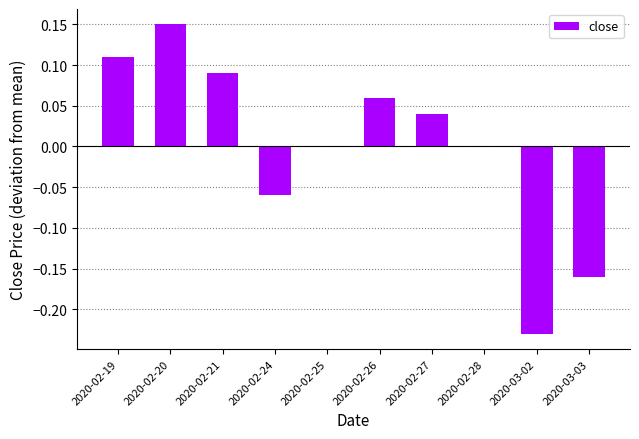

Which category has the highest value across all series?

2020-02-20